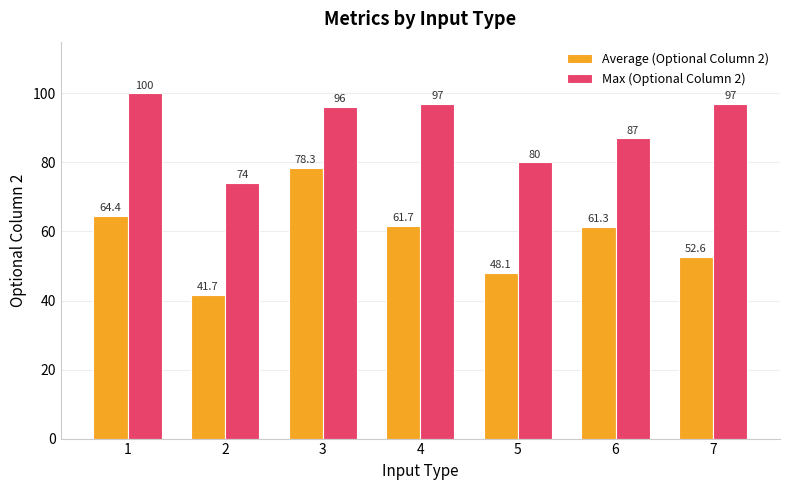

Which series has the widest spread of values?

Average (Optional Column 2)